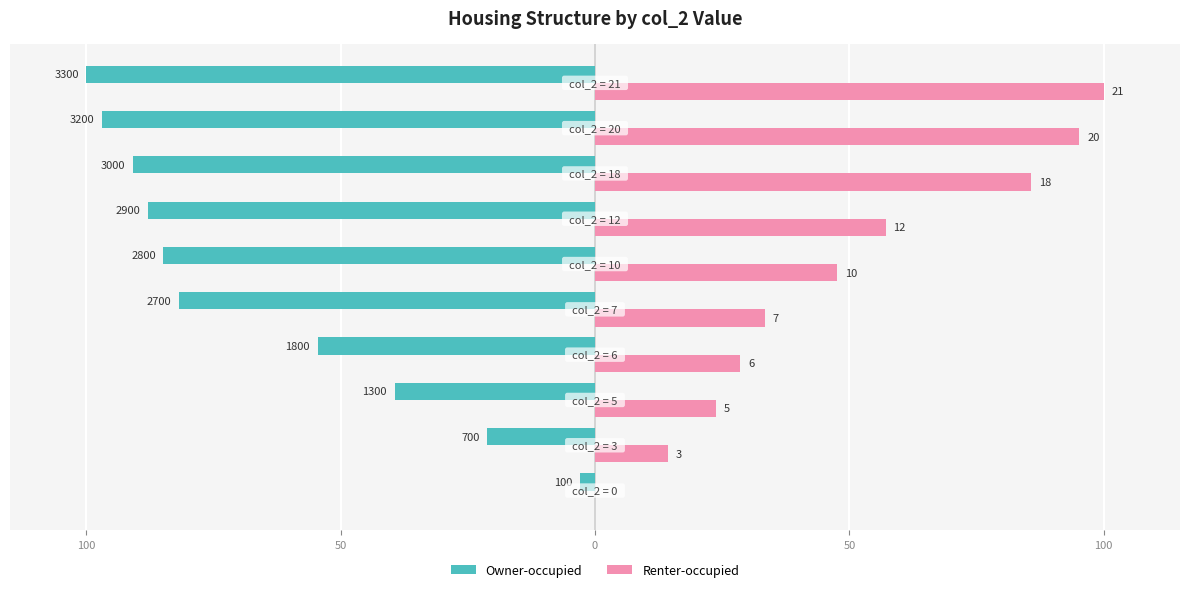

What are all the series names shown in the legend?

Owner-occupied, Renter-occupied